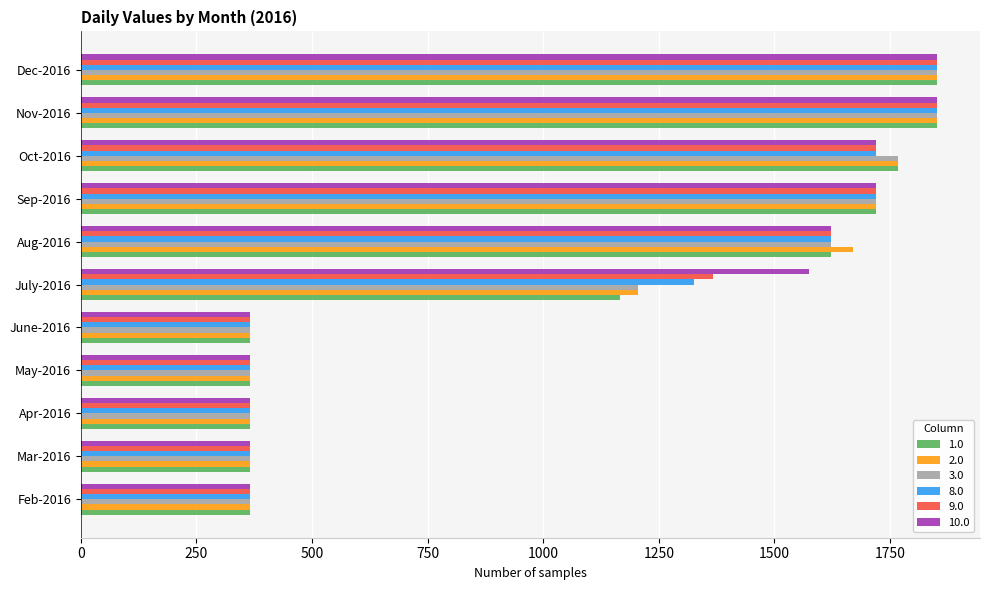

At which label is 10.0 closest to 1108?

July-2016